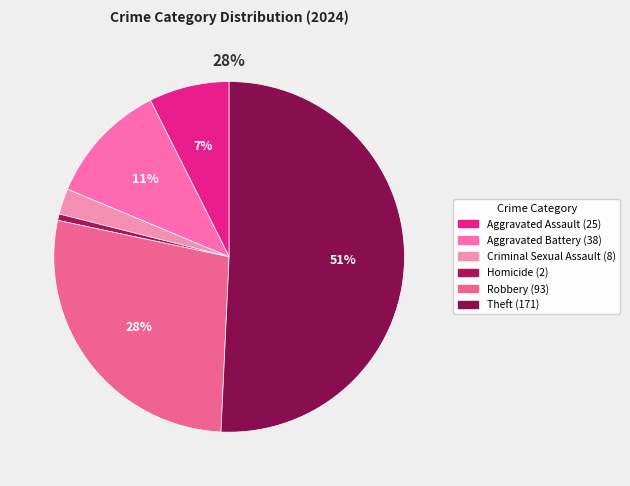

What is the largest slice in the pie chart?

Theft